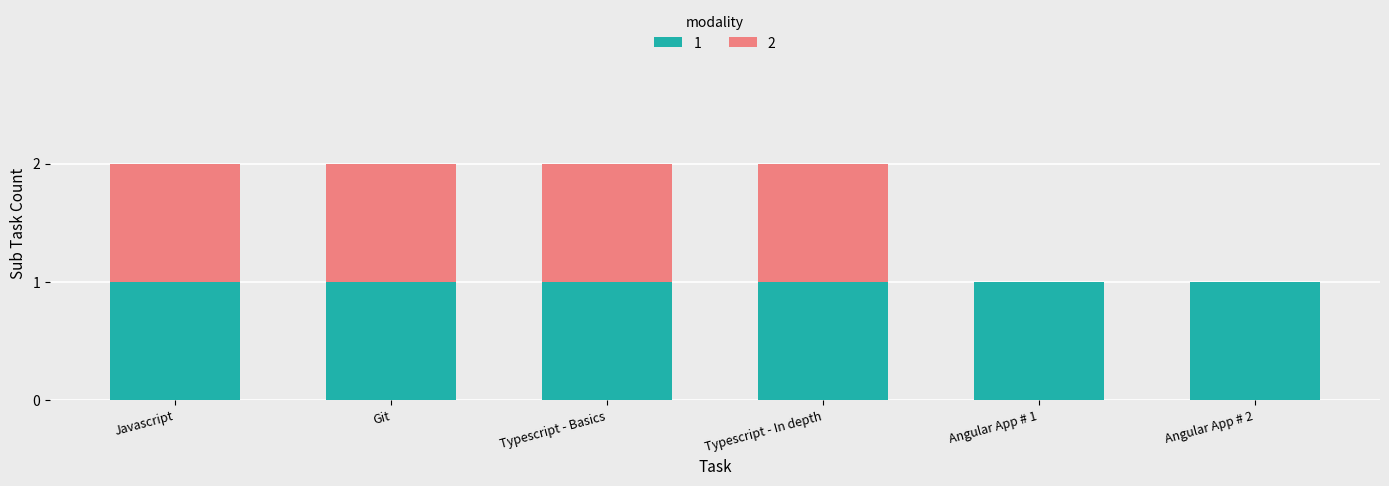

How many series are shown in this chart?

2